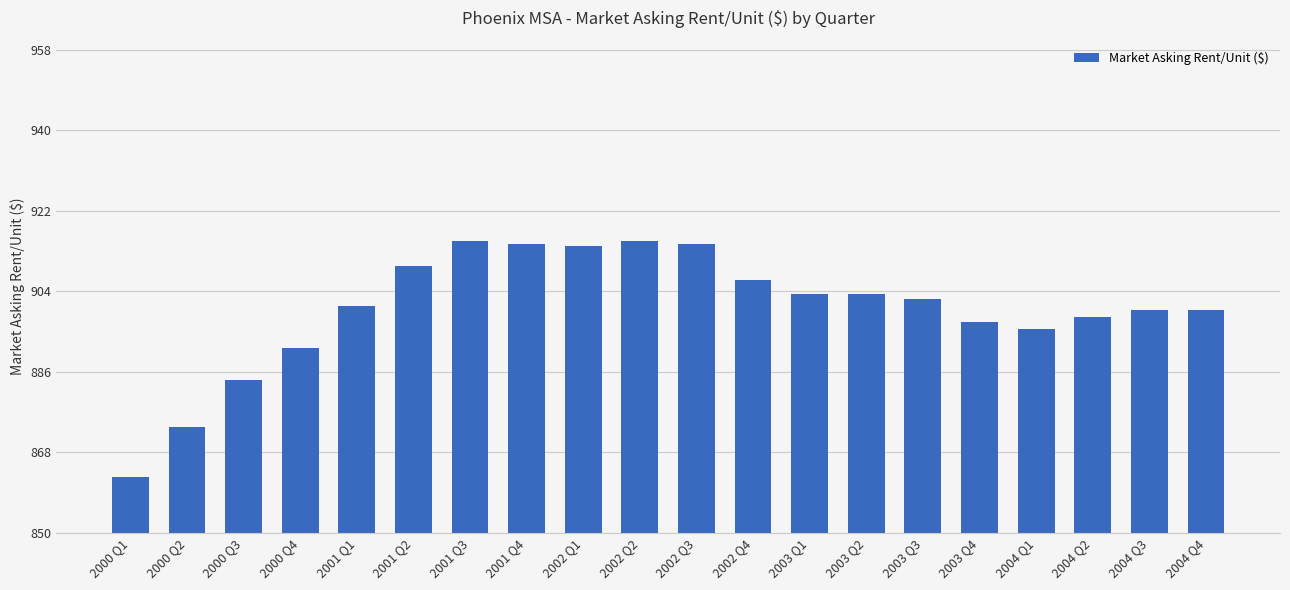

Approximately how many times larger is the value at 2004 Q2 compared to 2001 Q2?

1.0